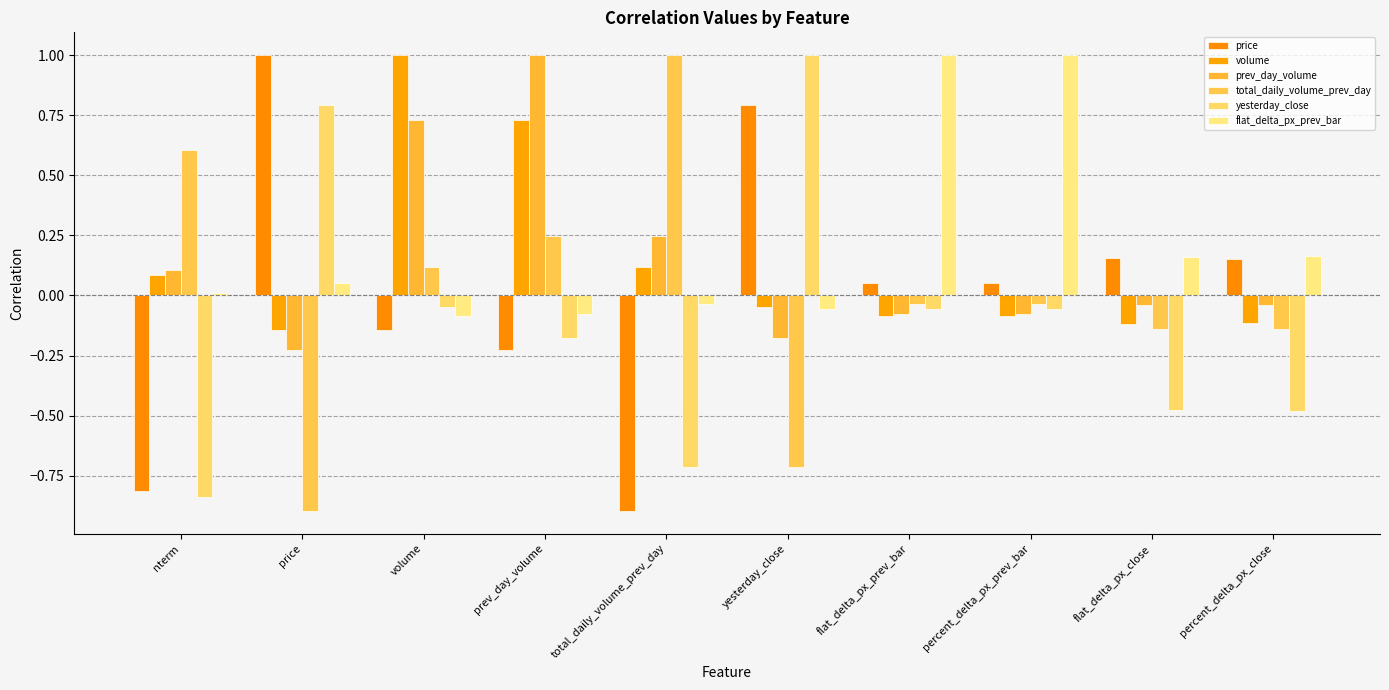

What is the difference between the volume values at prev_day_volume and nterm?

0.6